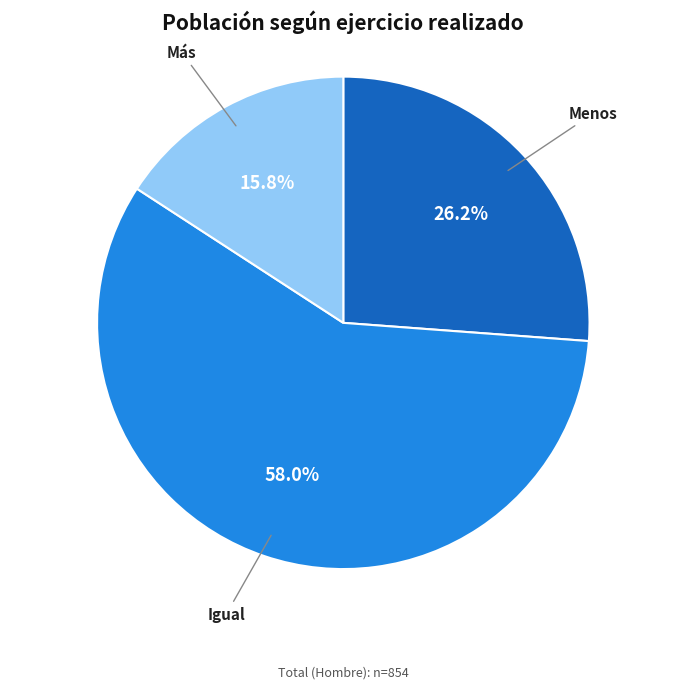

Is there any slice that represents more than half of the pie?

Yes